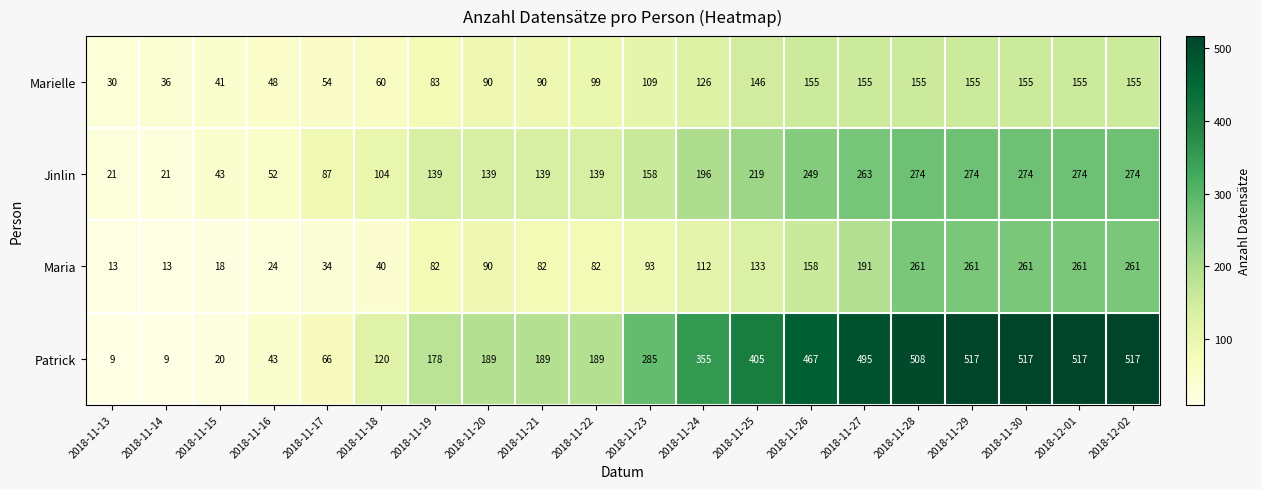

List the series in order of their peak value, lowest first.

Marielle, Maria, Jinlin, Patrick